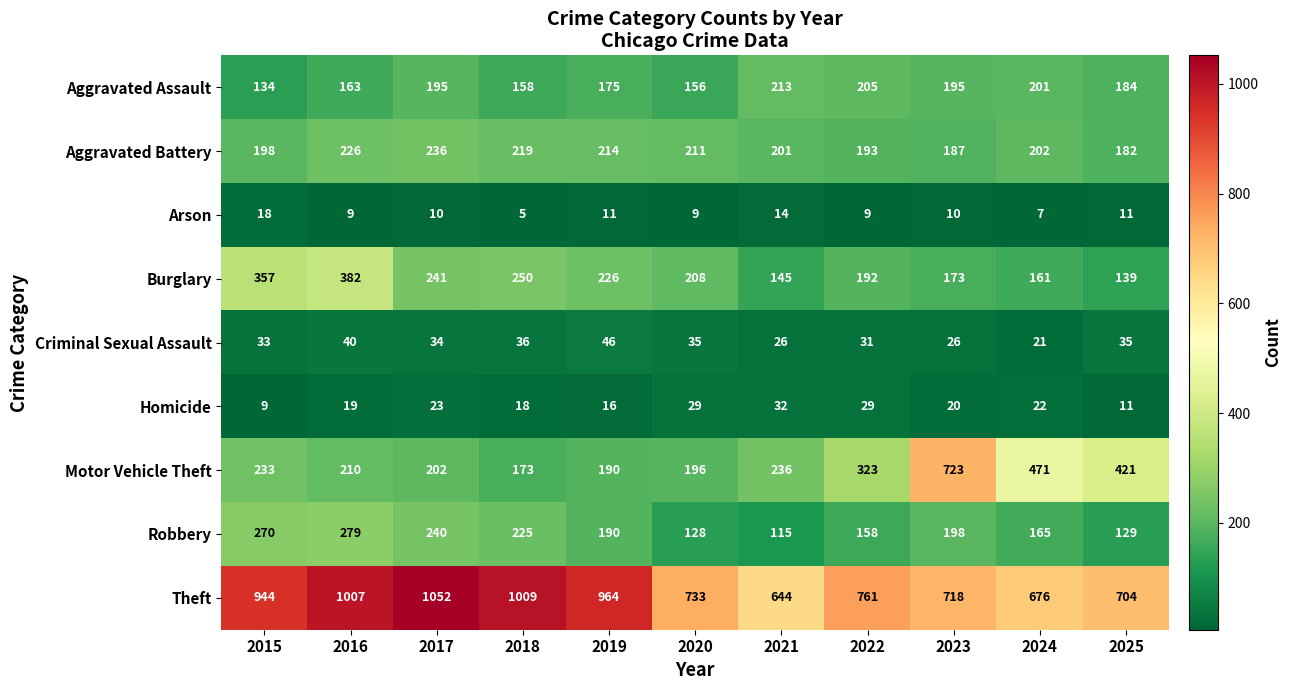

Which series changed the most between 2019 and 2024?

Theft